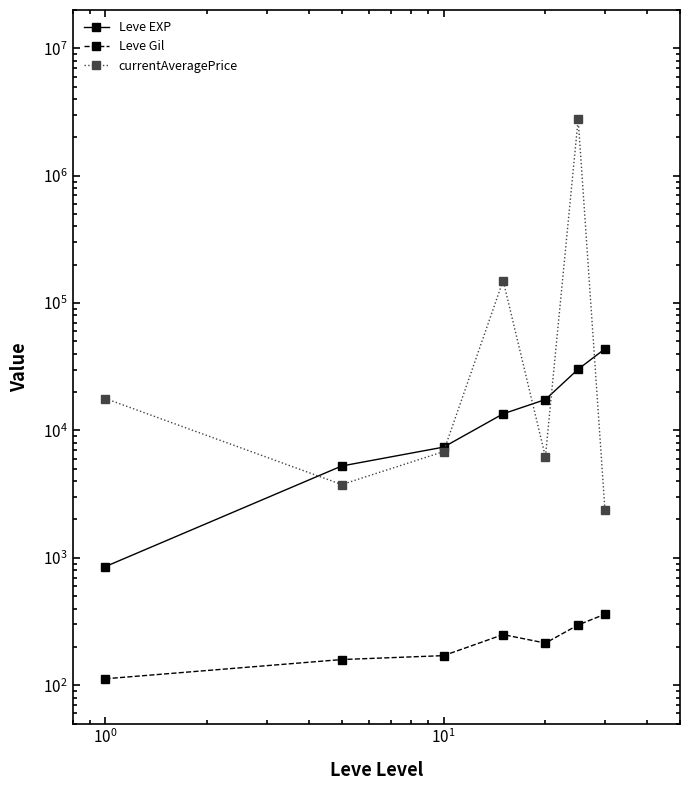

Which series changed the most between $\mathdefault{10^{0}}$ and $\mathdefault{10^{3}}$?

currentAveragePrice